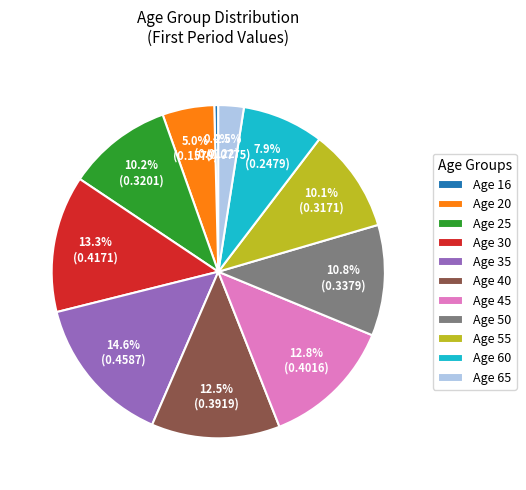

Between Age 35 and Age 40, which is larger?

Age 35